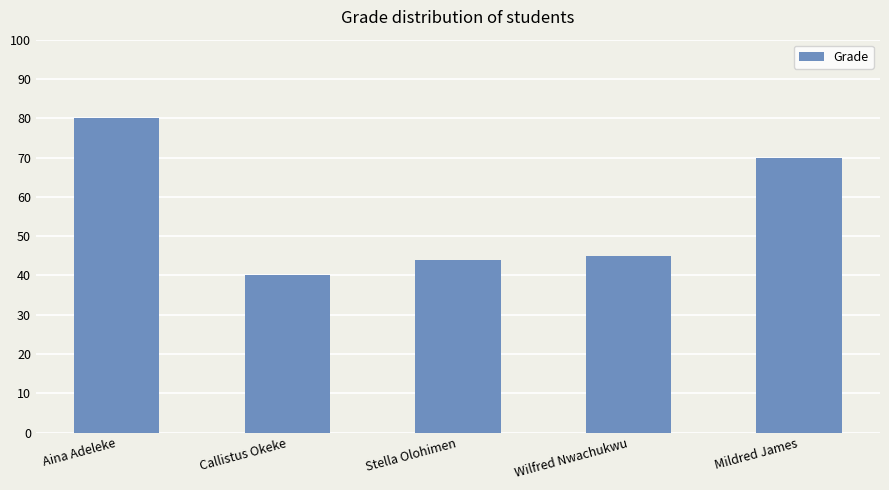

List the labels in order of value, smallest first.

Callistus Okeke, Stella Olohimen, Wilfred Nwachukwu, Mildred James, Aina Adeleke